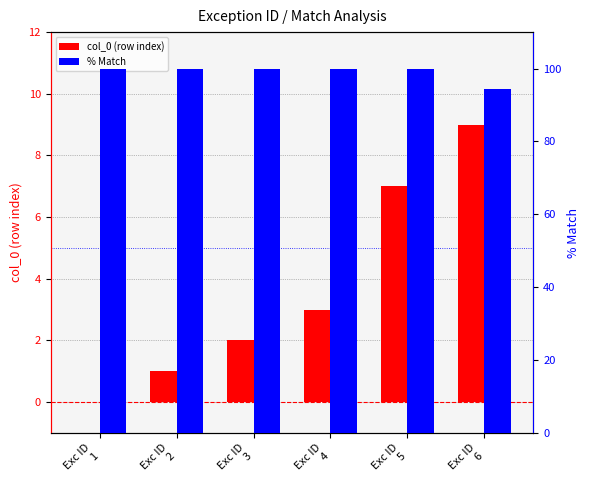

What is the total value across all series at Exc ID
3?

102.0